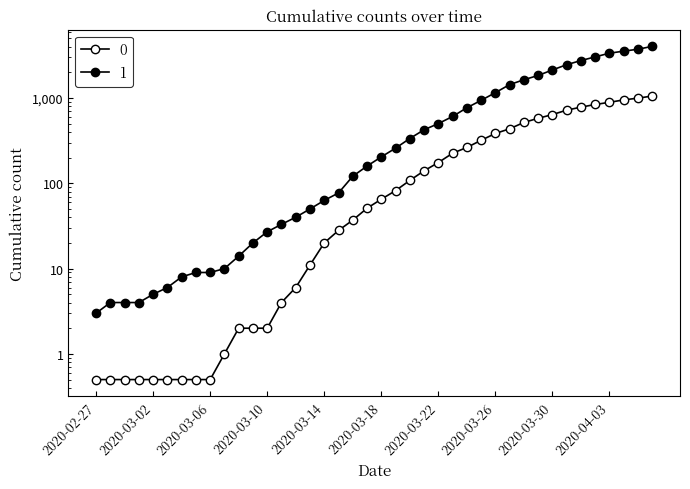

What is the spread (max minus min) of values at 2020-03-03?

5.5